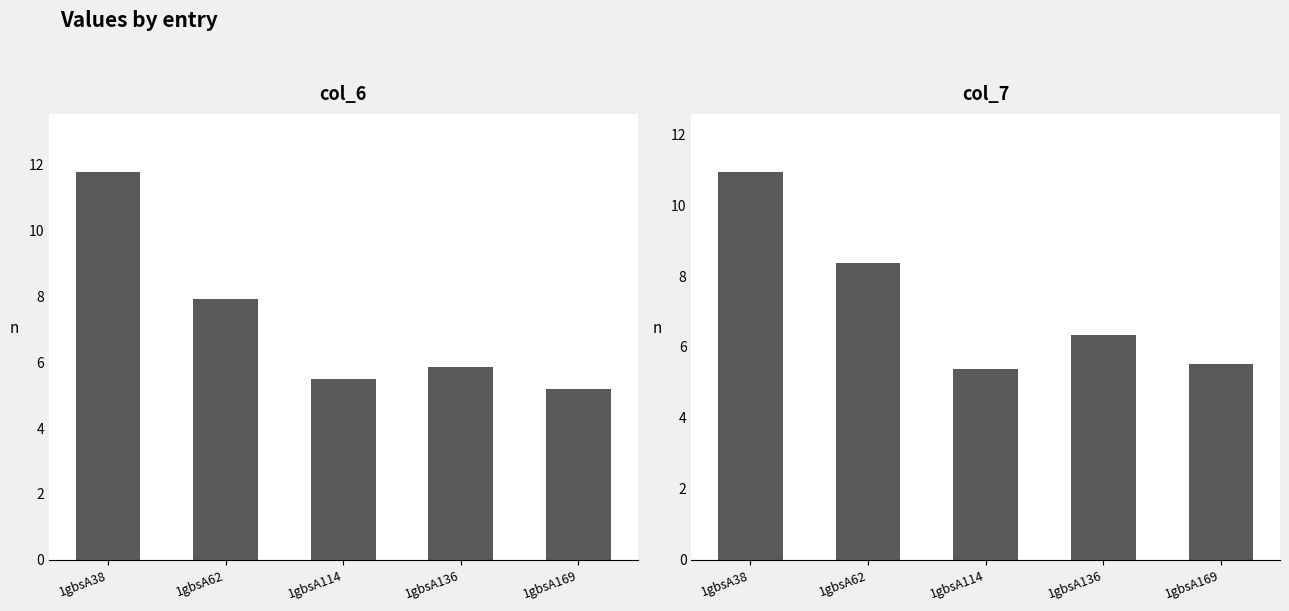

What is the smallest value displayed?

5.2